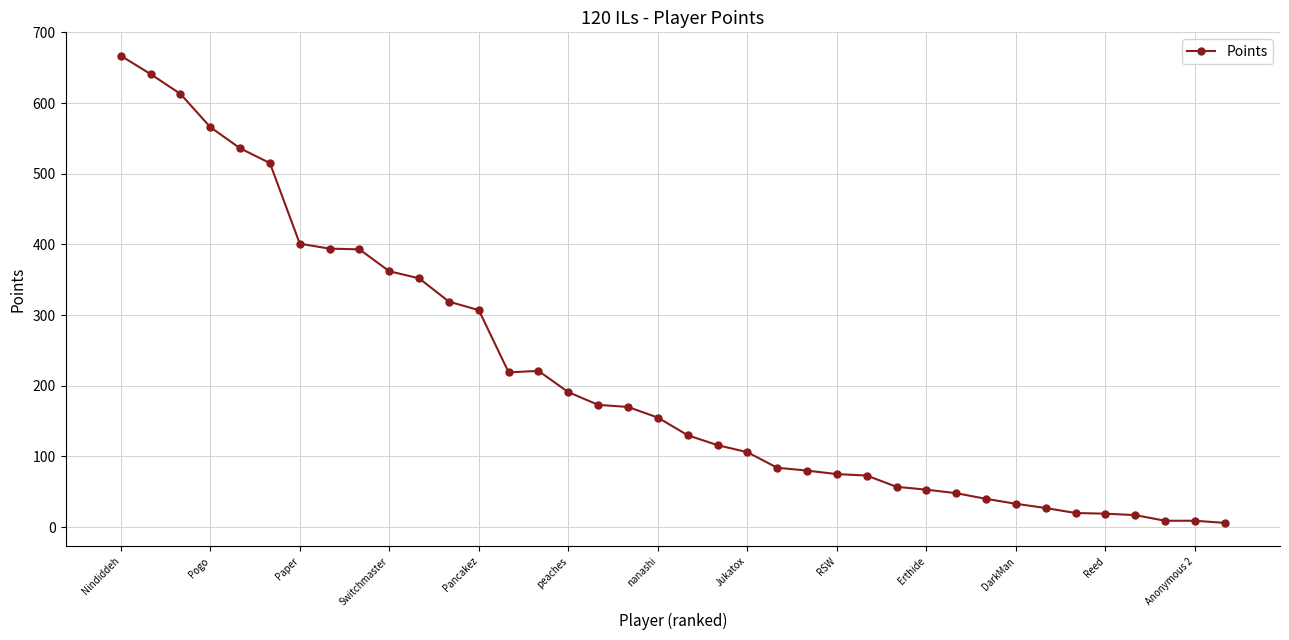

What is the maximum value shown in the chart?

667